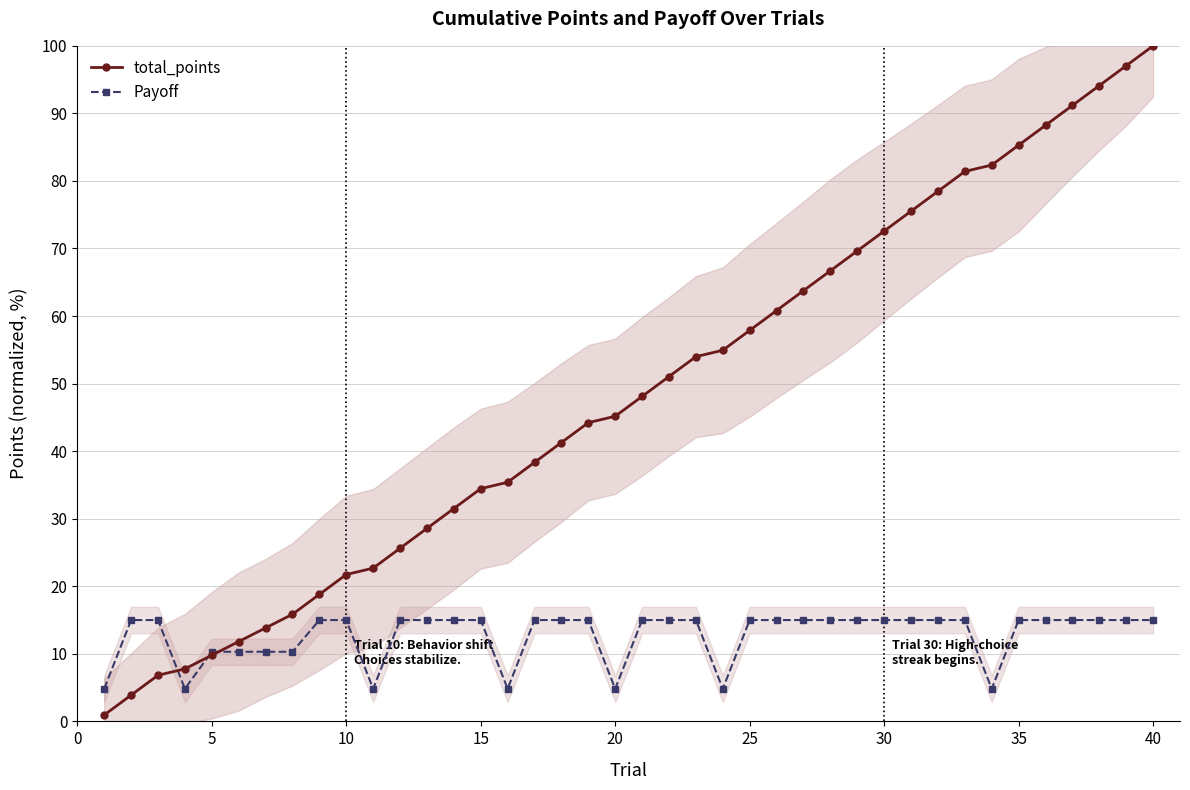

What is the maximum value for total_points?

100.0